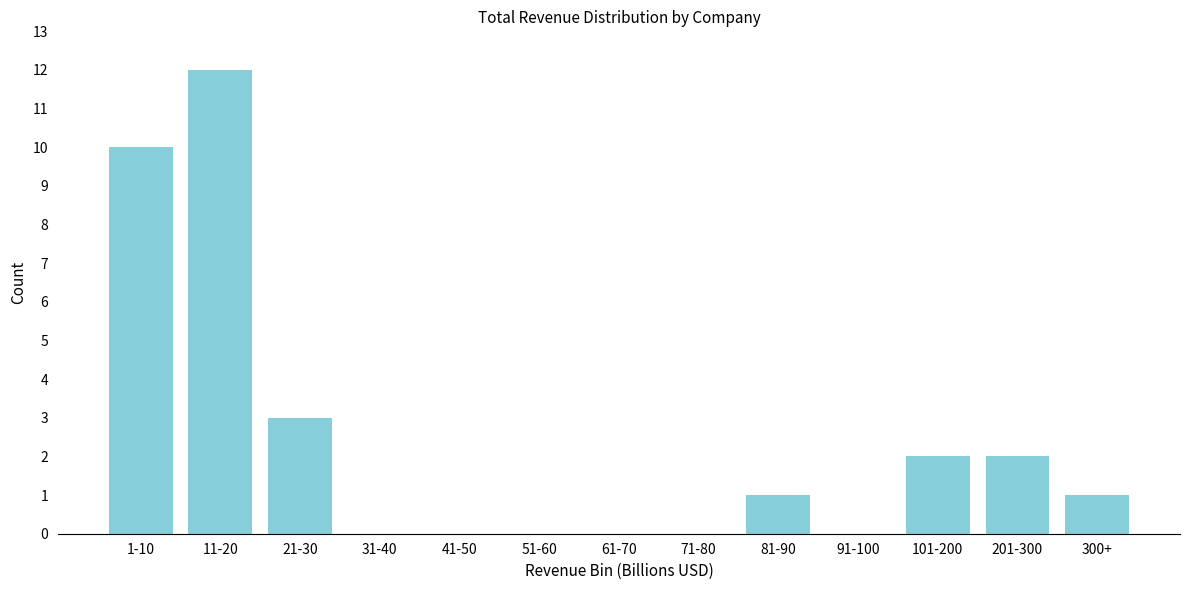

Reading right to left, list all the values displayed in this chart.

300+=1	201-300=2	101-200=2	91-100=0	81-90=1	71-80=0	61-70=0	51-60=0	41-50=0	31-40=0	21-30=3	11-20=12	1-10=10